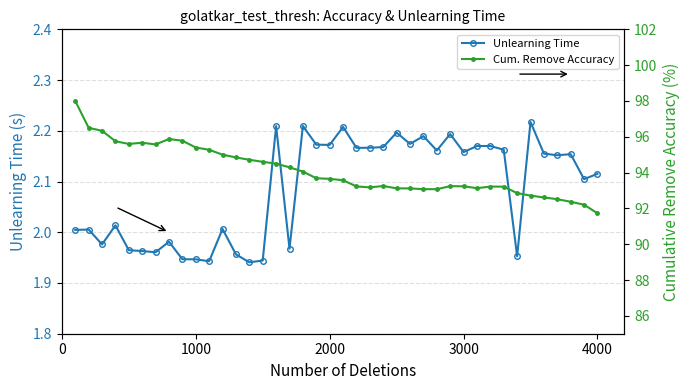

True or false: Unlearning Time has more than 0 interior local peaks.

True